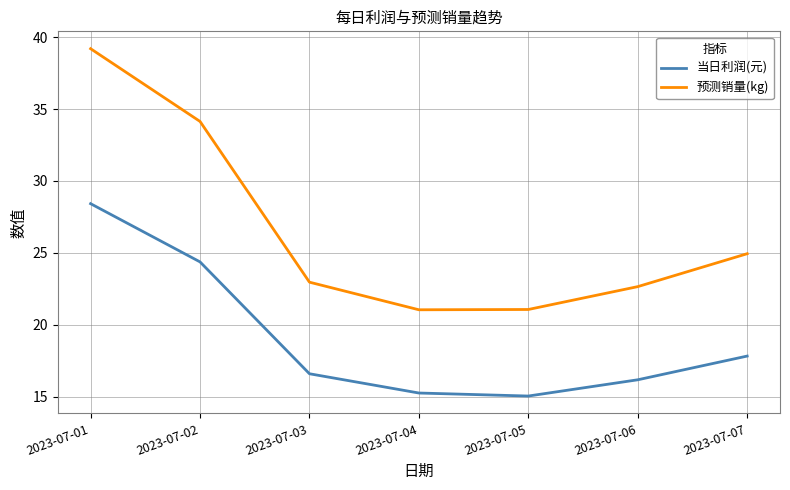

Which series has the widest spread of values?

预测销量(kg)